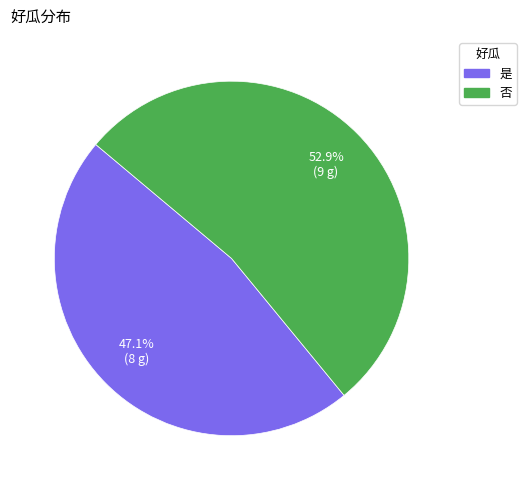

Does 是 represent more than half of the total?

No